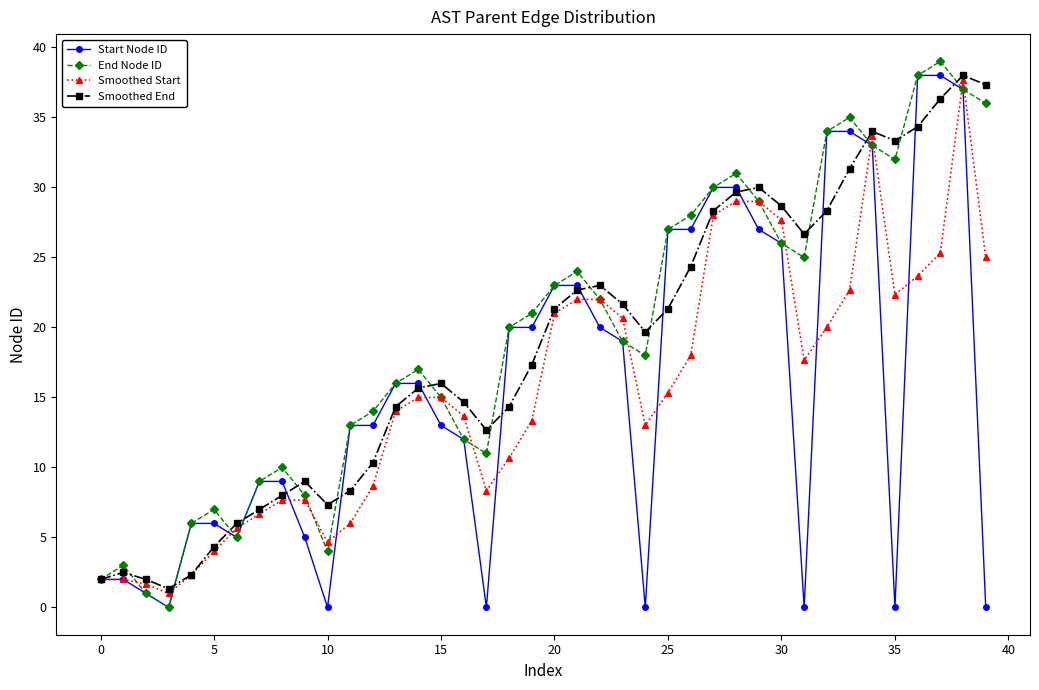

What is the lowest value of the Smoothed Start series?

1.0